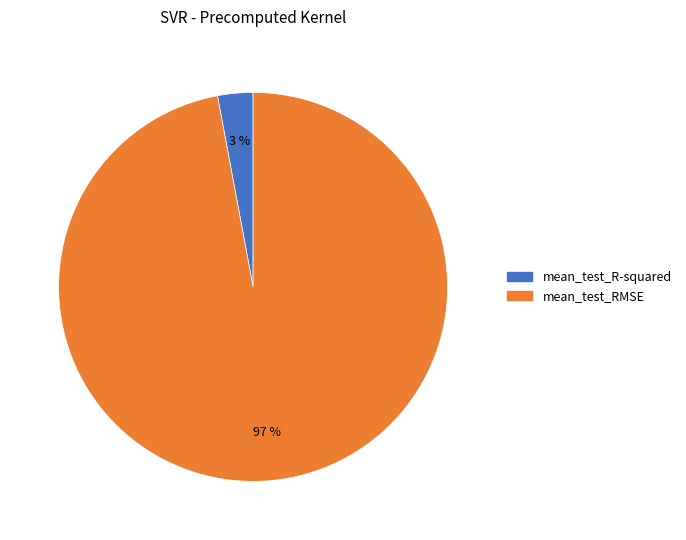

The mean_test_RMSE slice represents 97% of the pie. True or false?

True